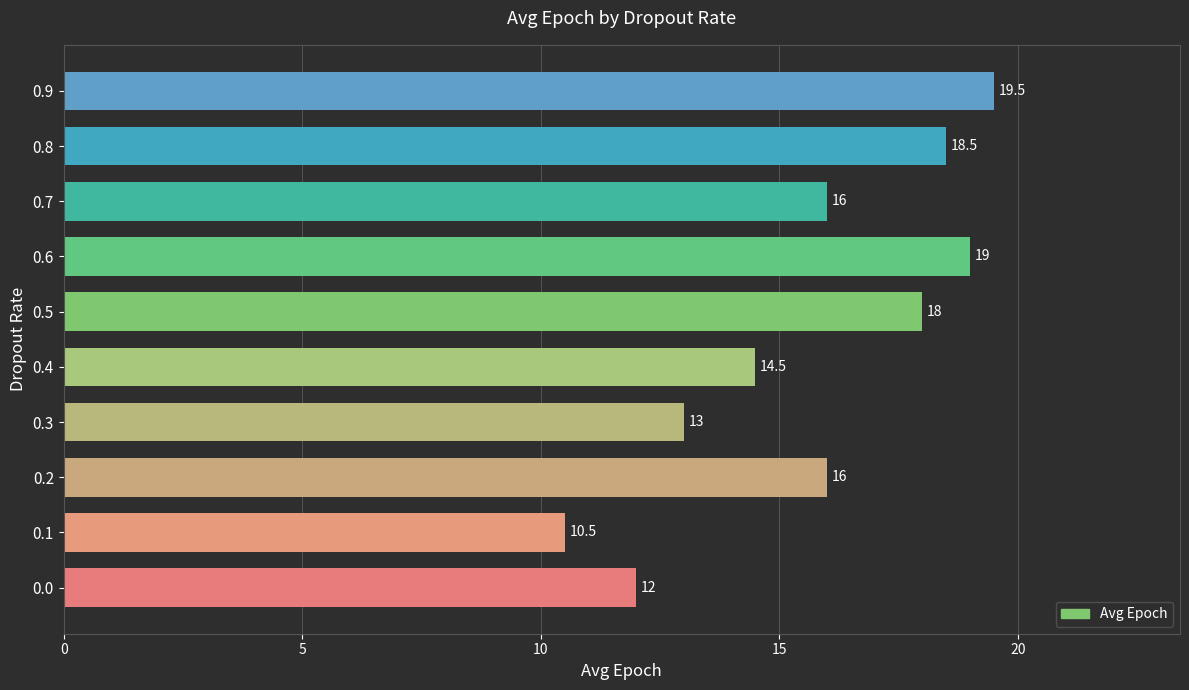

Reading top to bottom, list all the values displayed in this chart.

19.5	18.5	16.0	19.0	18.0	14.5	13.0	16.0	10.5	12.0